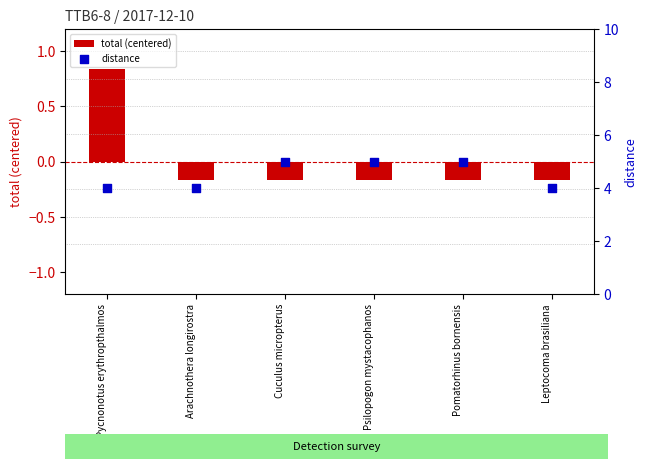

At which category is the sum across all series the highest?

Pycnonotus erythropthalmos